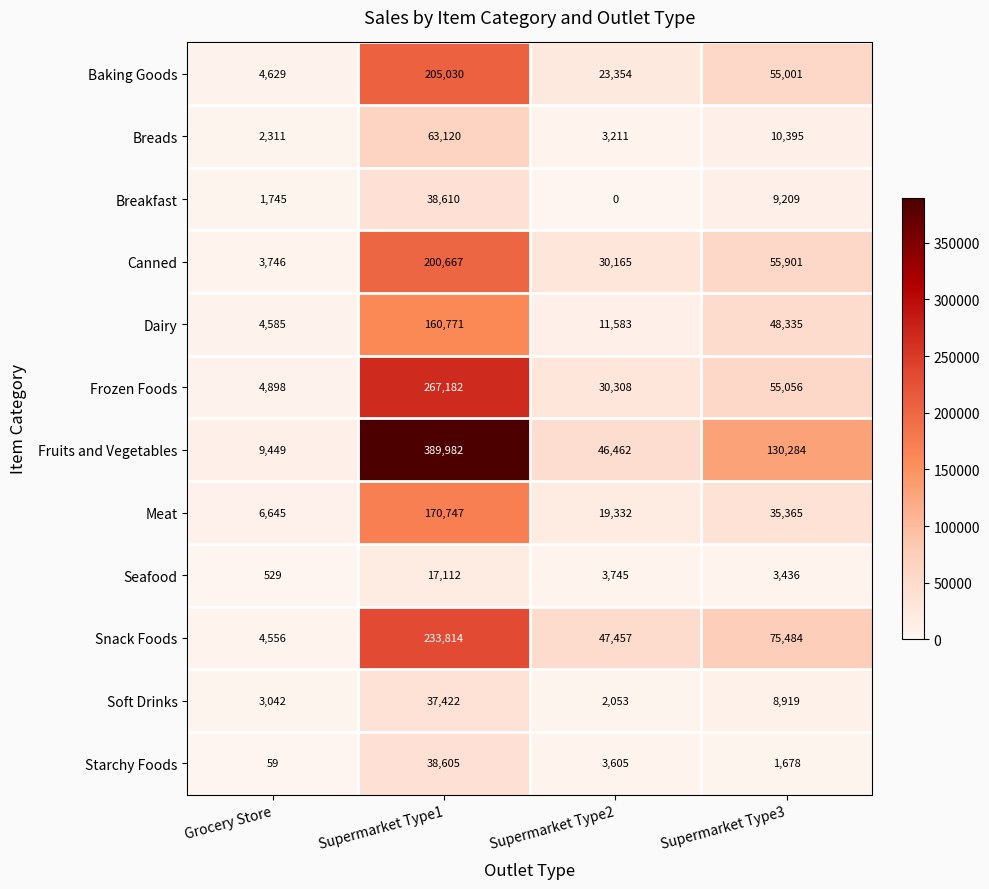

Where does the Snack Foods series first go above 75484?

Supermarket Type1